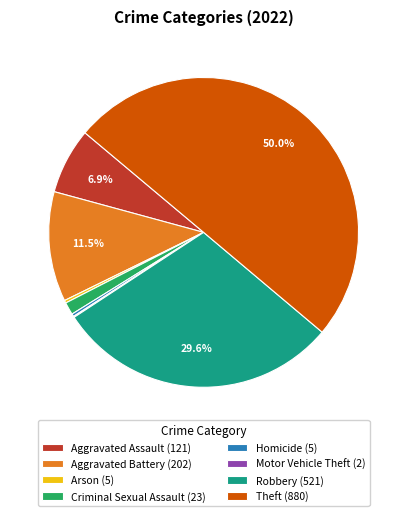

Between Aggravated Assault and Aggravated Battery, which is larger?

Aggravated Battery